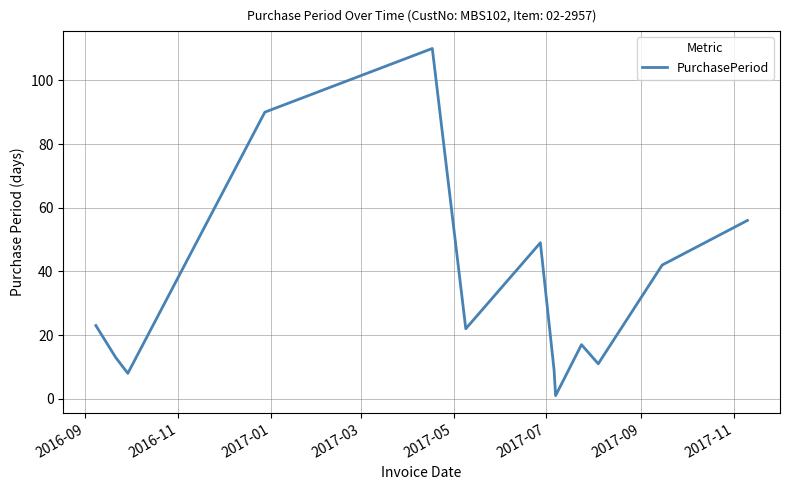

What is the maximum value shown in the chart?

110